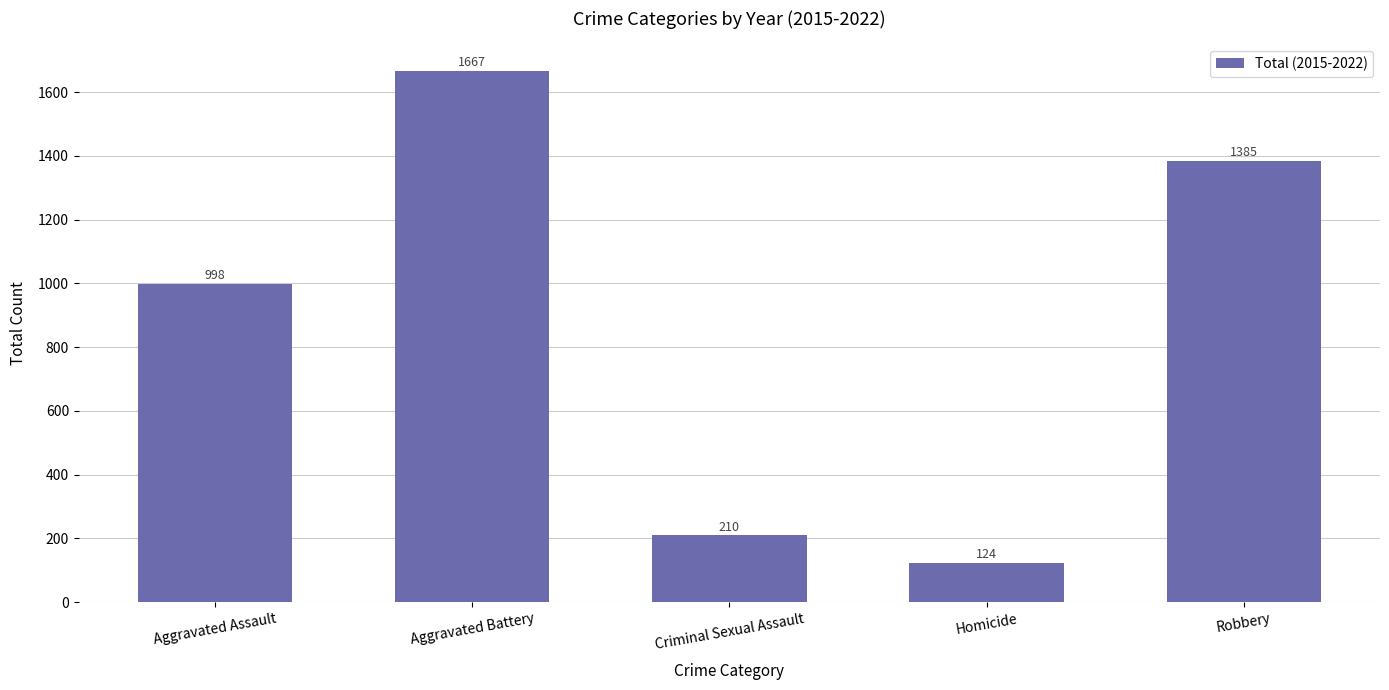

Reading left to right, extract all data points from this chart.

998	1667	210	124	1385